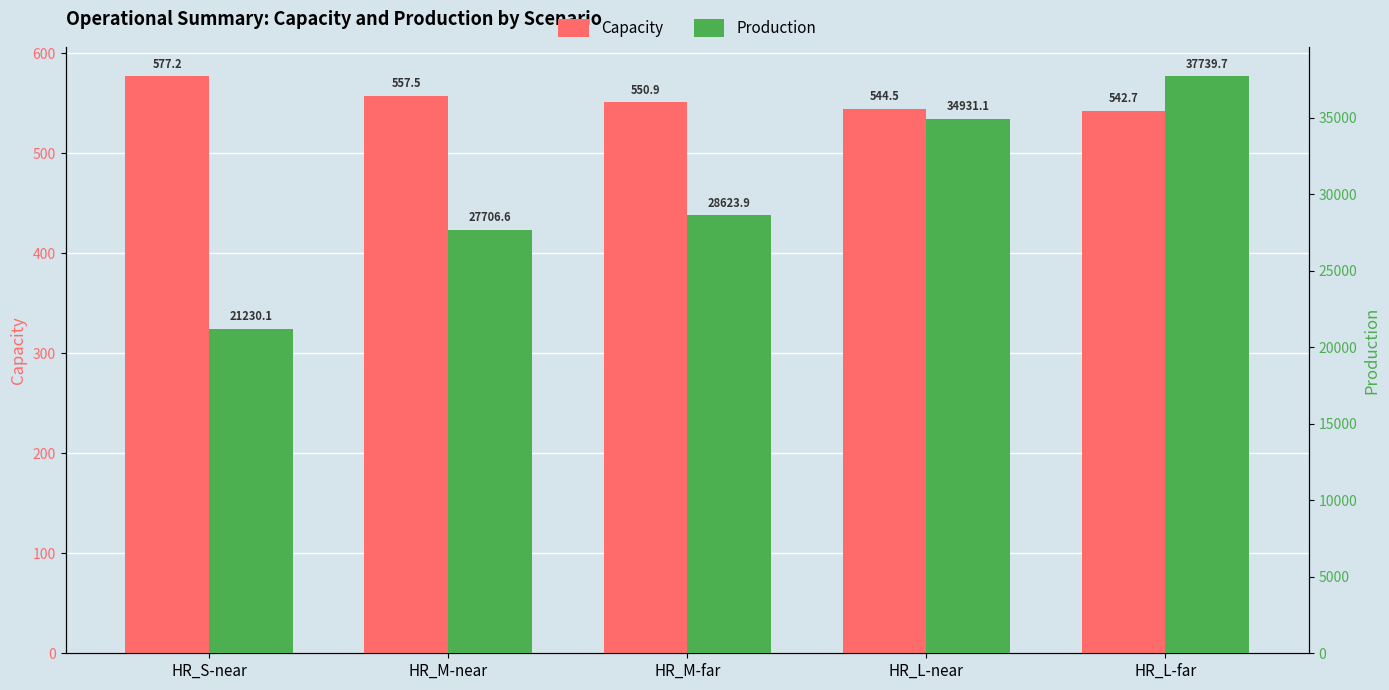

Reading left to right, extract all data points from this chart.

Capacity: 577.2	557.5	550.9	544.5	542.7
Production: 21230.1	27706.6	28623.9	34931.1	37739.7